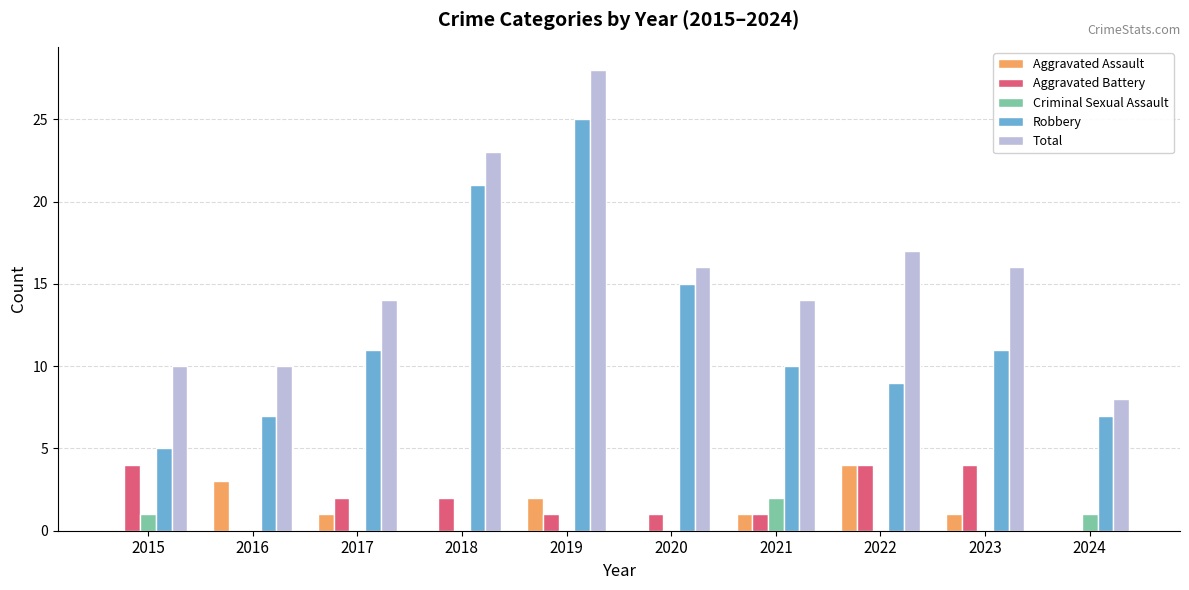

Count the Aggravated Battery values in the range 1 to 4.

8